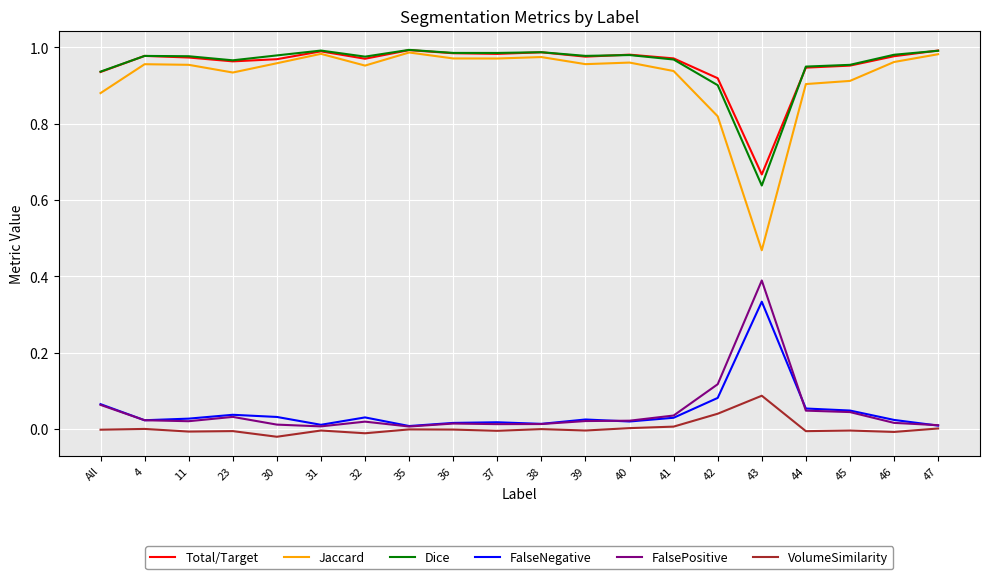

Which category has the highest value in the FalsePositive series?

43